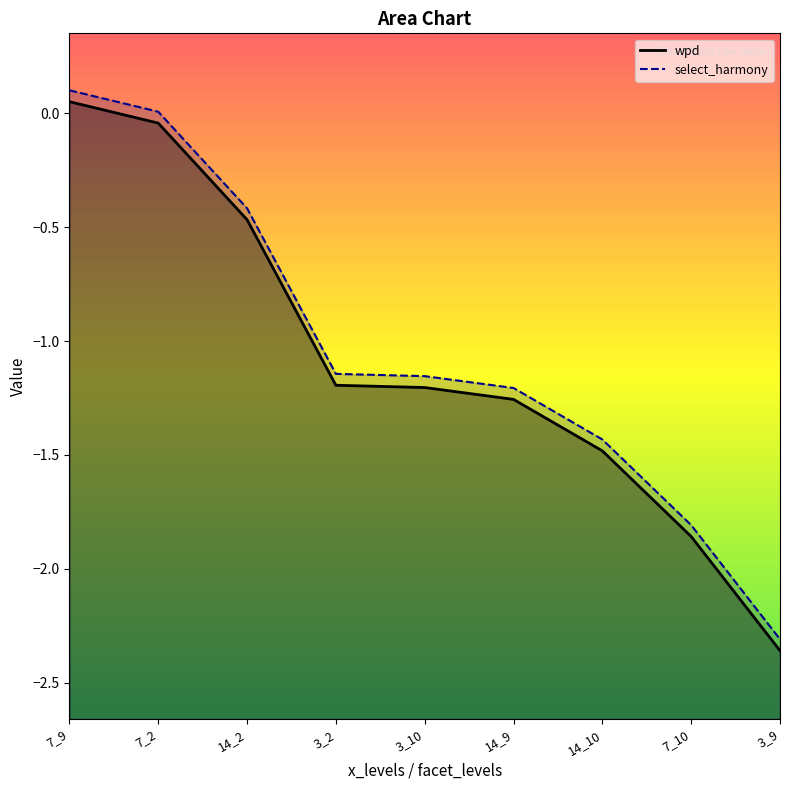

True or false: select_harmony has more than 1 interior local peaks.

False